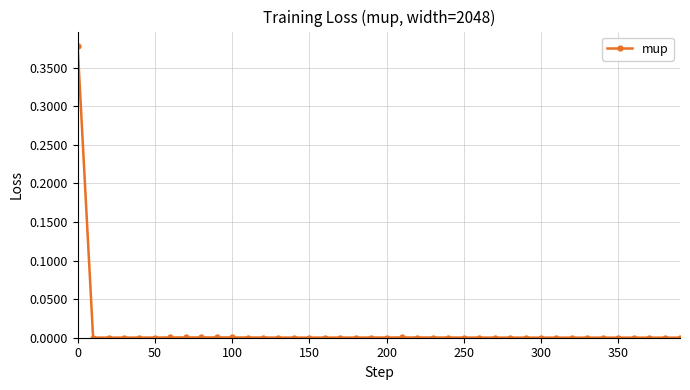

True or false: the data has more than 2 interior local peaks.

True